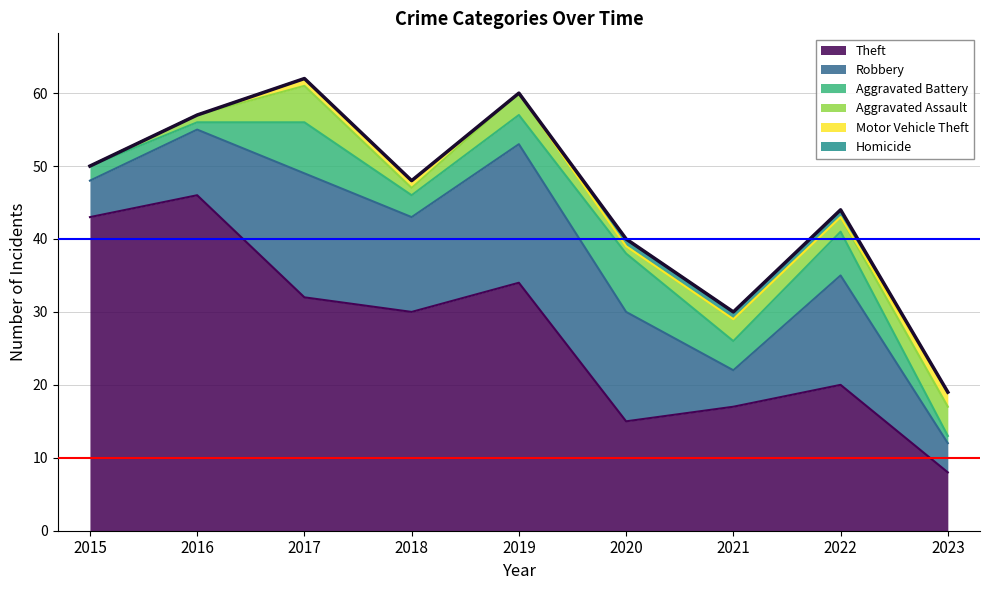

Where do Homicide and Motor Vehicle Theft first cross each other?

2022 and 2023